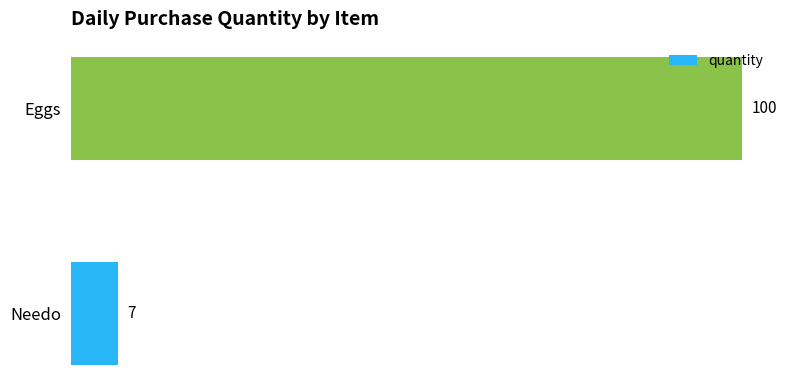

Reading top to bottom, what are all the values shown in this chart?

100	7